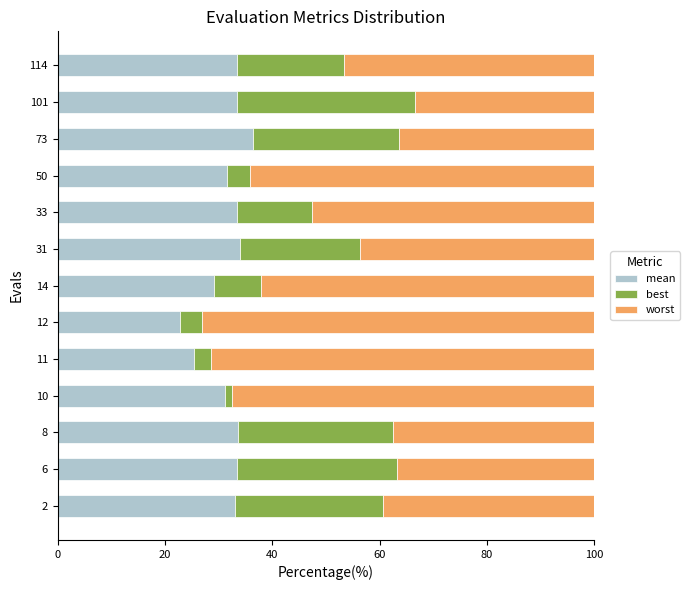

At which label does mean reach its minimum?

12